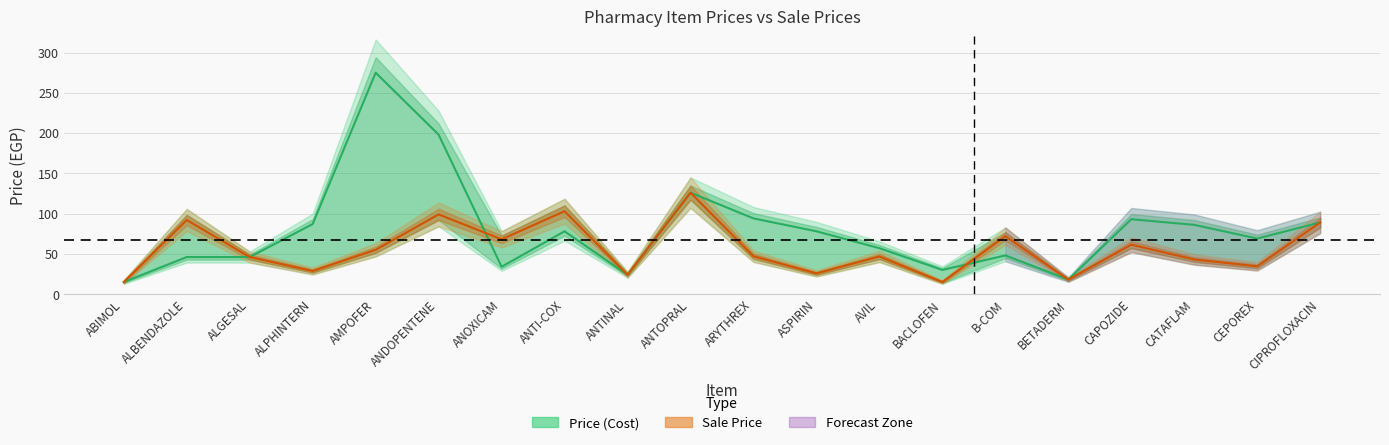

What is the label of the 9th point from the left?

ANTINAL